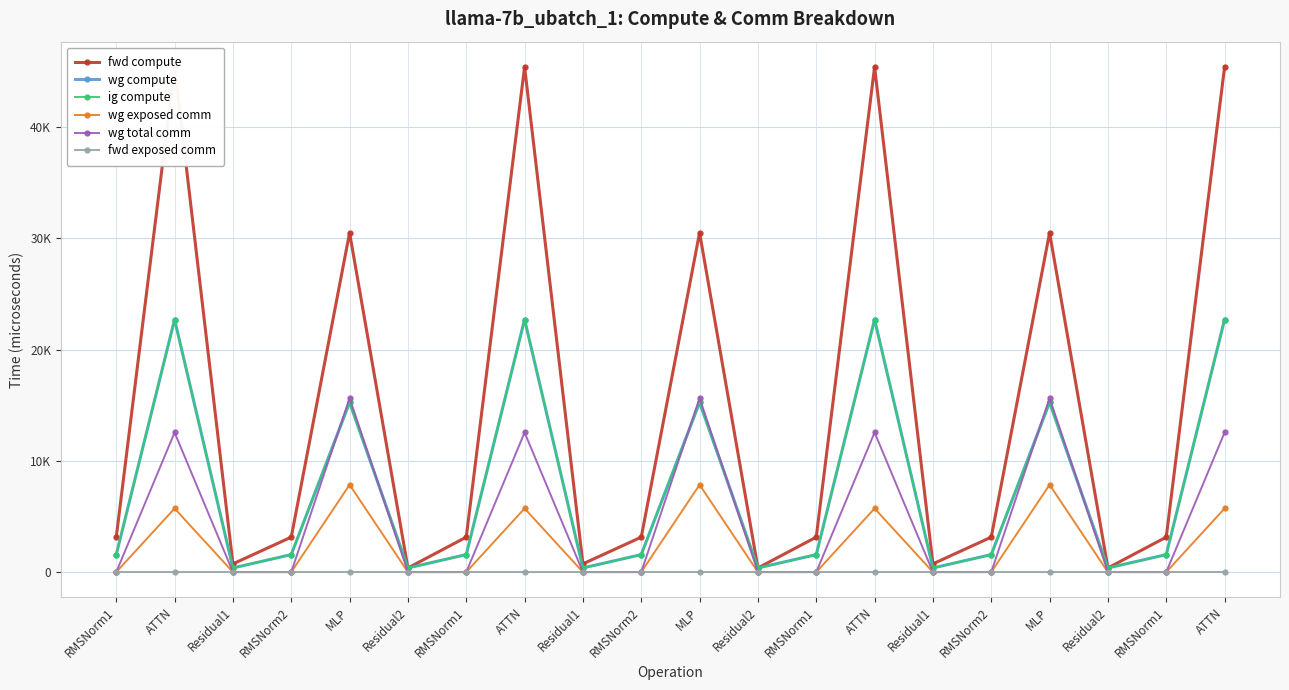

True or false: fwd compute has a value of 78369.8 at ATTN.

False